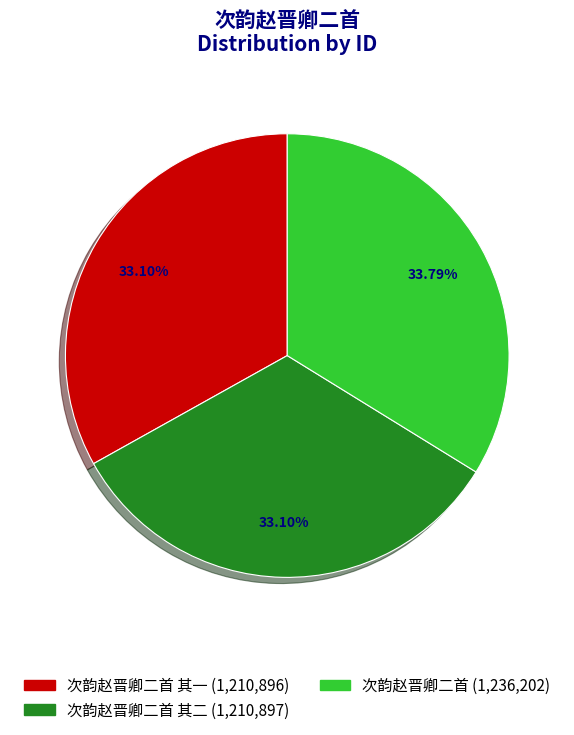

Does any single category account for the majority?

No